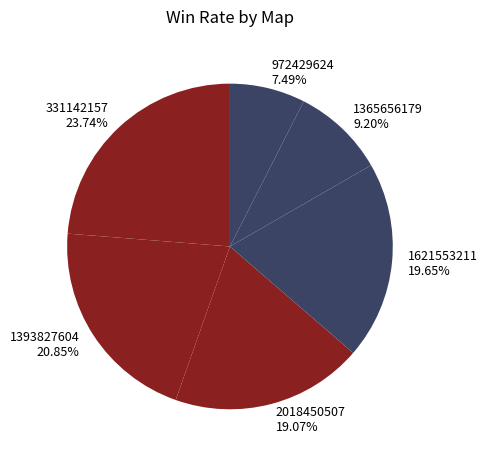

What is the ratio of the value at 2018450507 to the value at 1621553211?

1.0